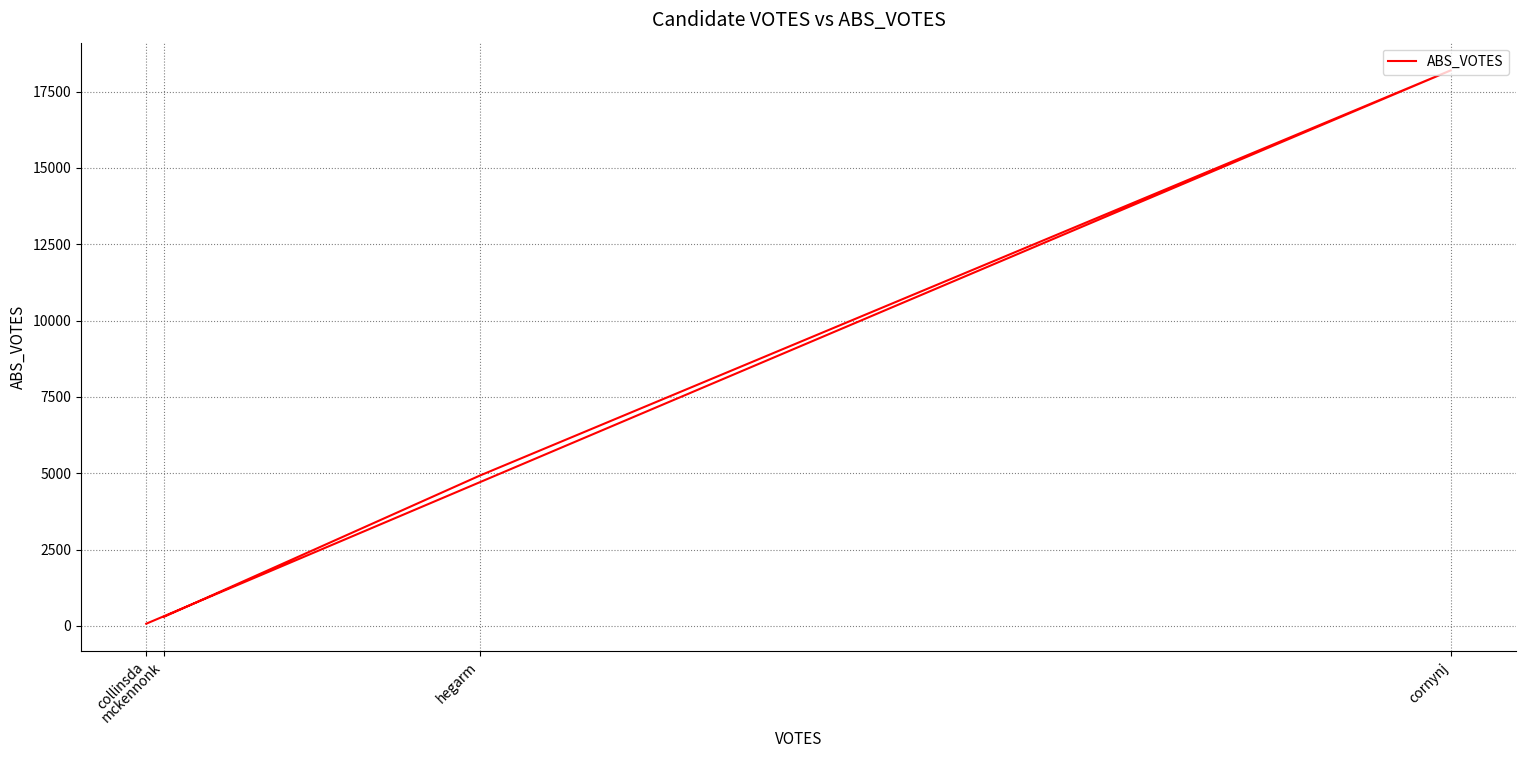

Which has a higher value, hegarm or collinsda?

hegarm